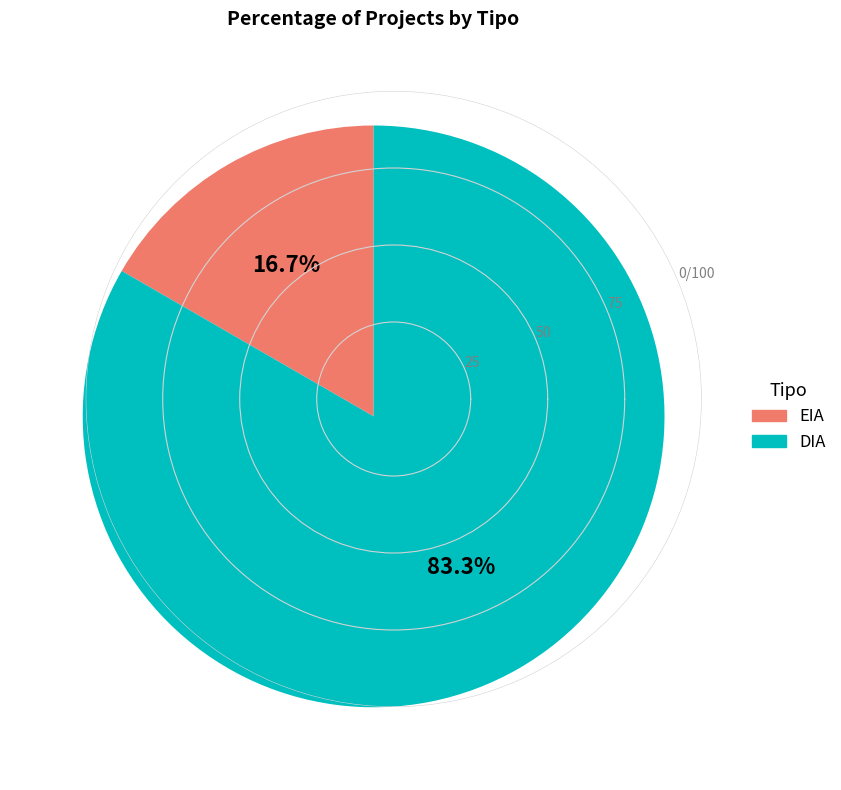

To the nearest percent, what portion does DIA represent?

83%